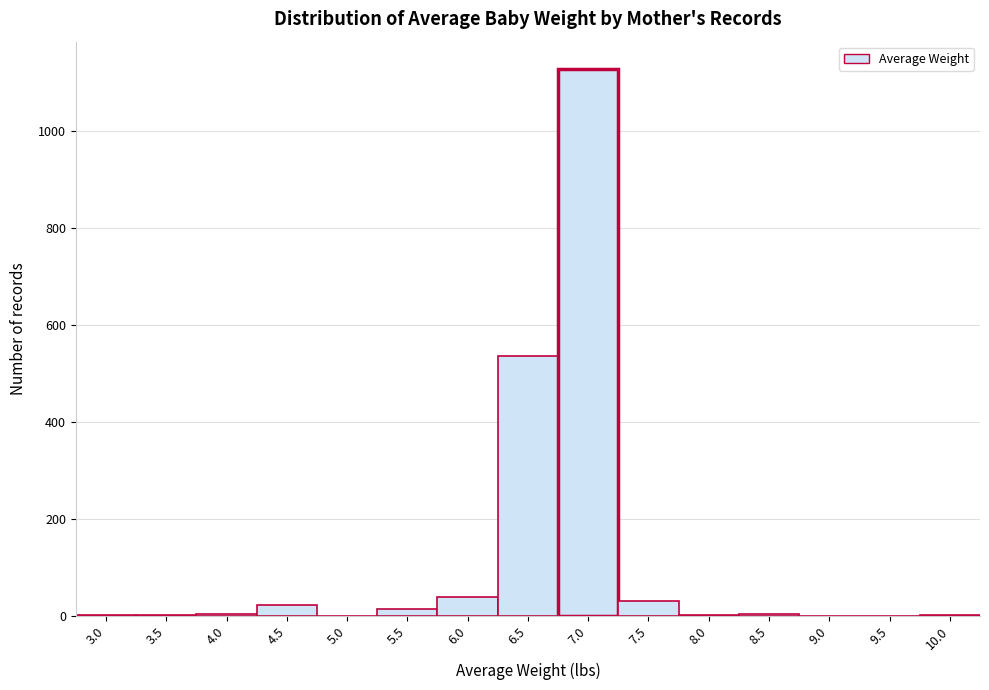

What is the maximum value shown in the chart?

1128